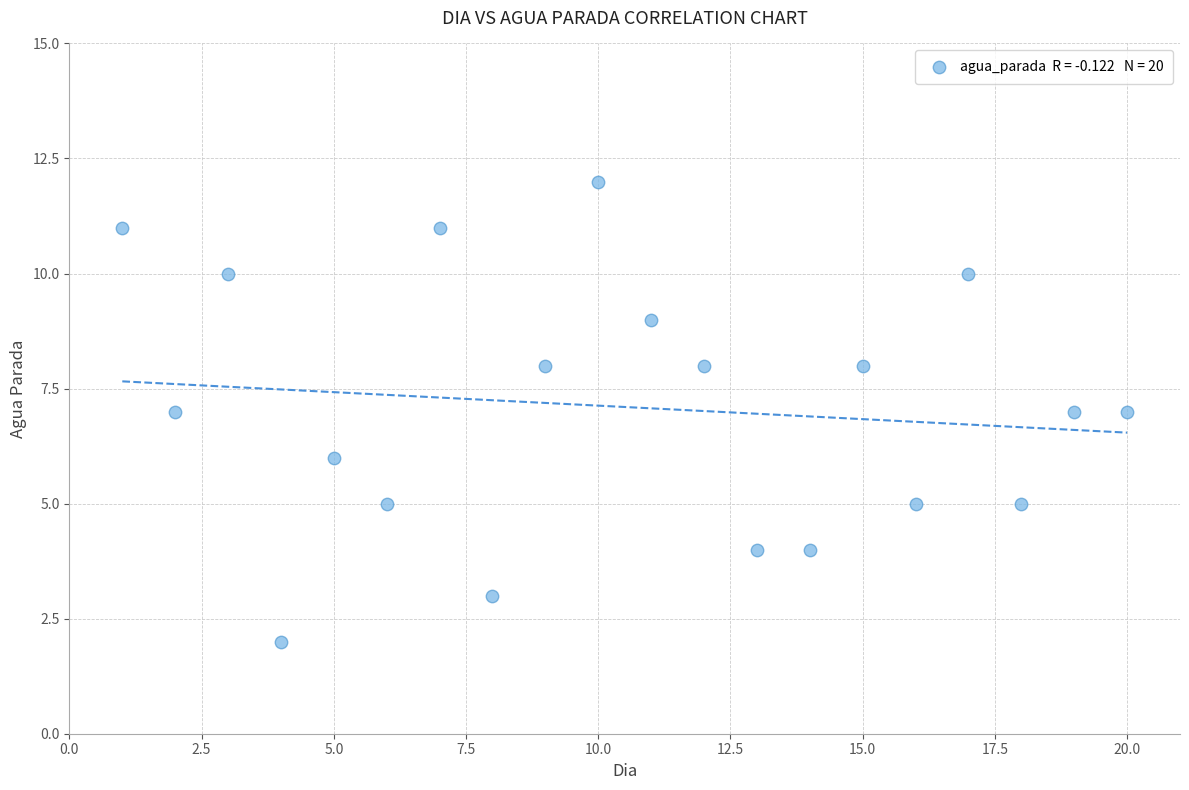

What is the range of X values (max minus min)?

19